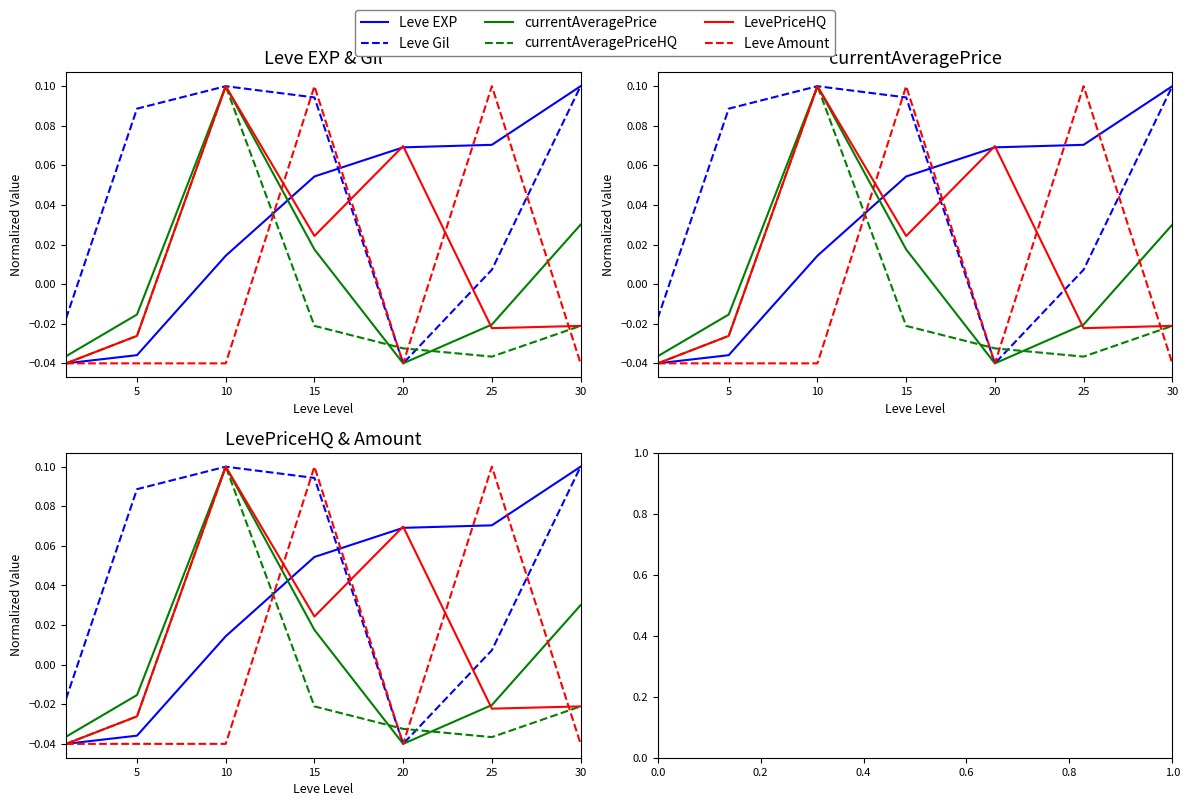

At which category is the sum across all series the highest?

10